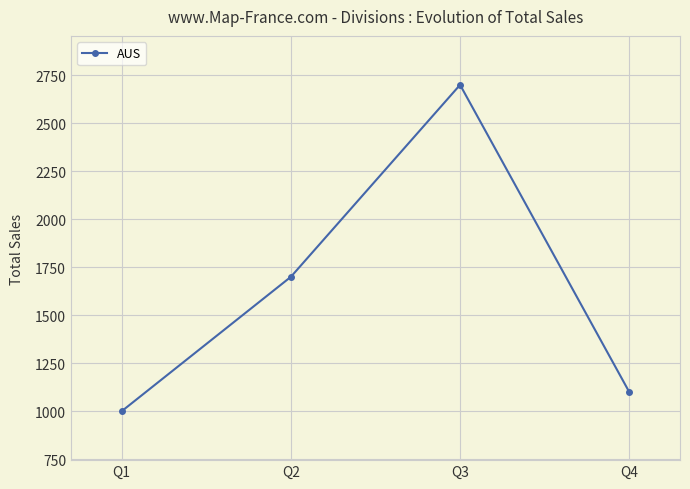

At which category does the data reach its first local peak?

Q3